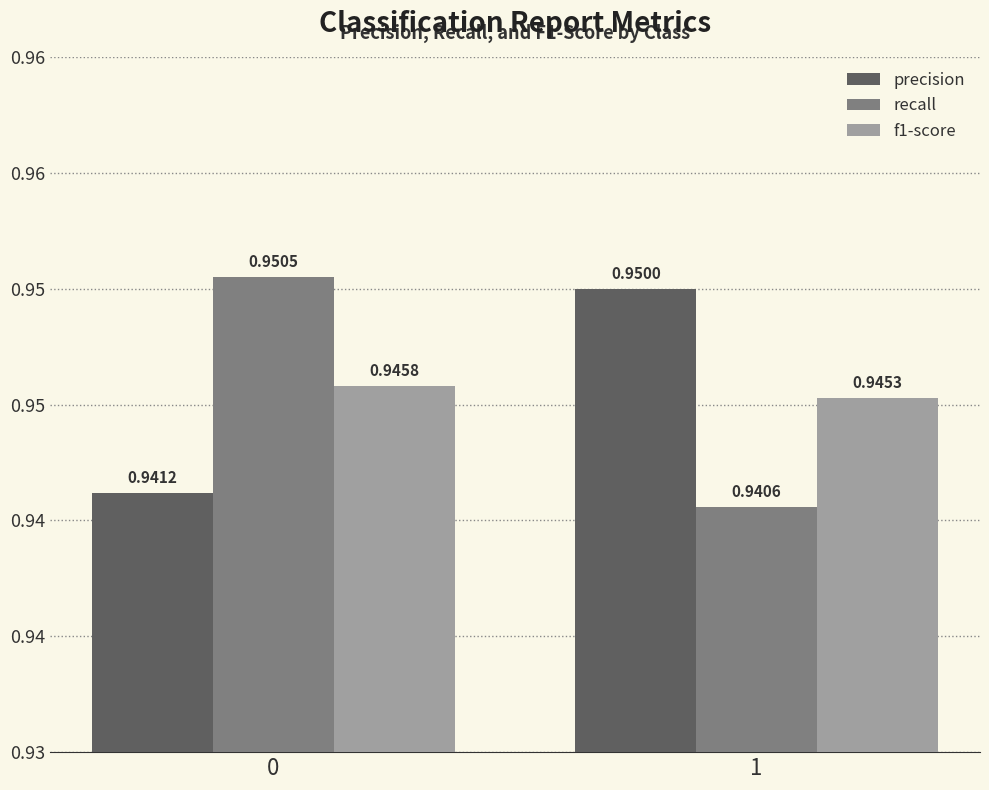

Are the bars grouped side by side (vs. stacked)?

Yes